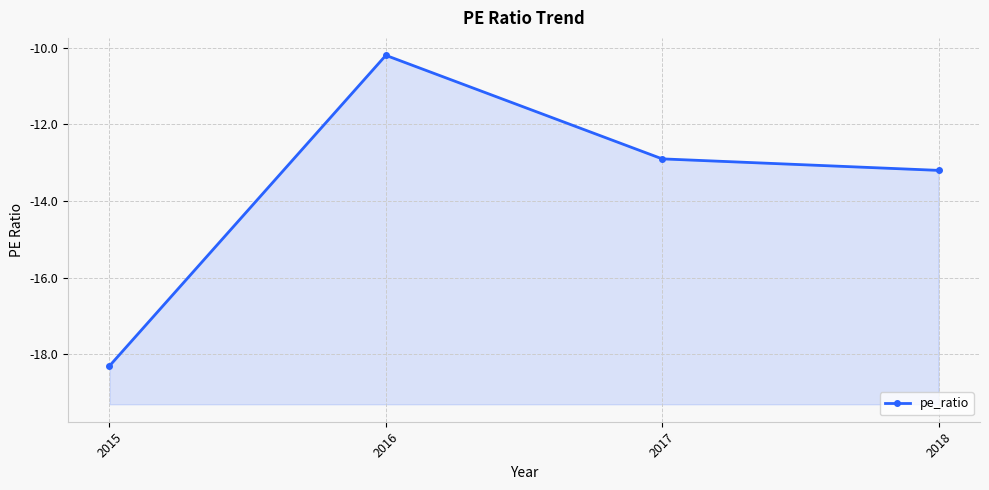

How many series are shown in this chart?

1